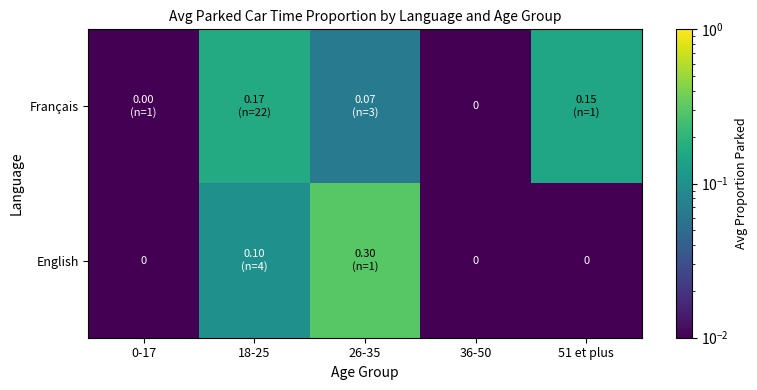

What is the spread (max minus min) of values at 51 et plus?

0.1